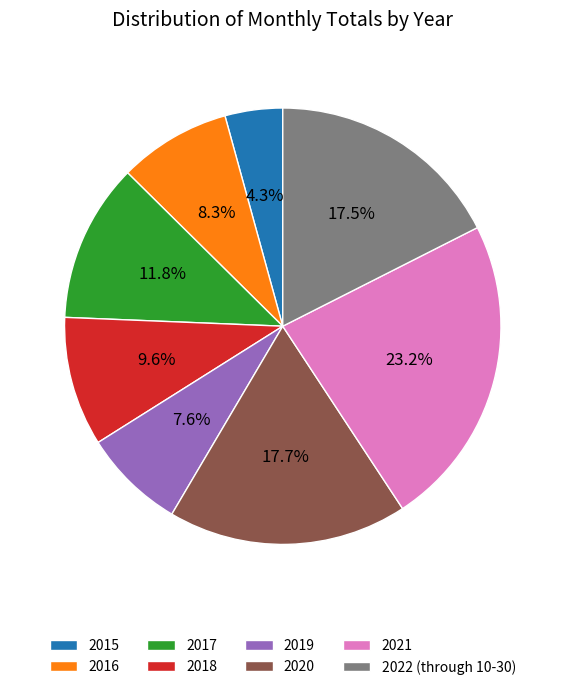

Is it true that 2018 is 10% of the pie?

True